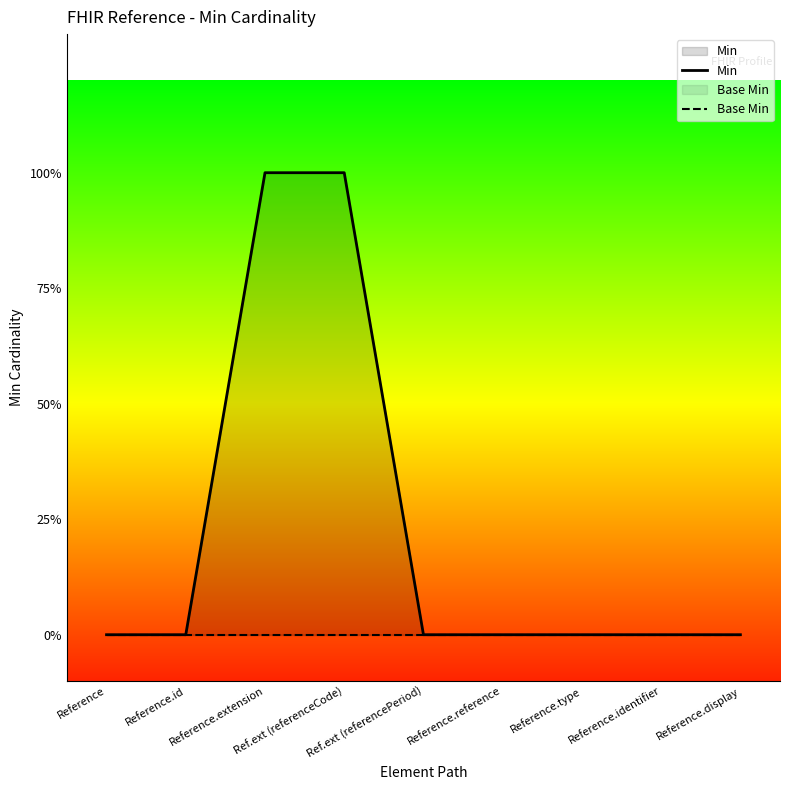

True or false: Base Min and Min cross at least once.

False